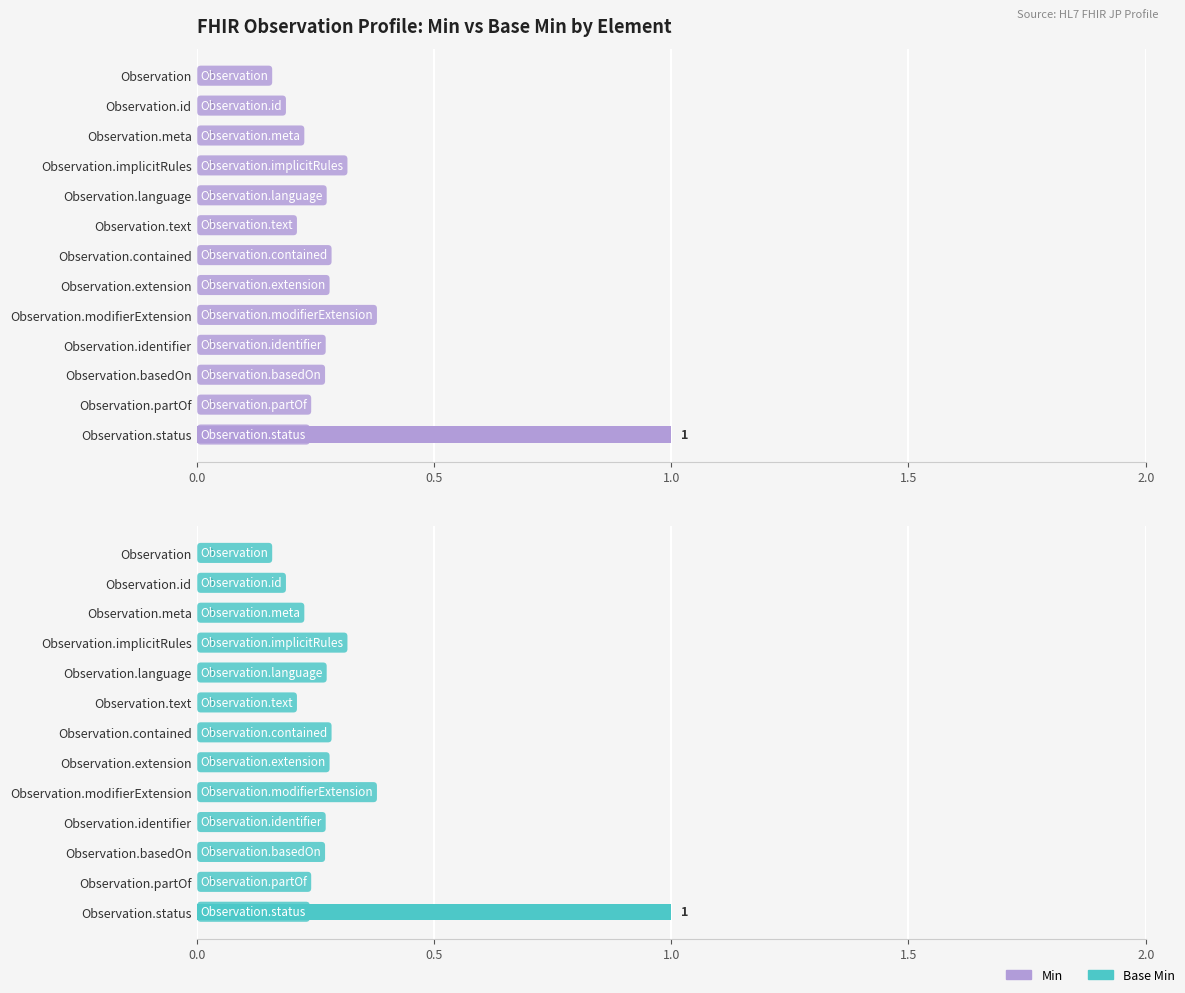

List the series in order of their peak value, highest first.

Min, Base Min